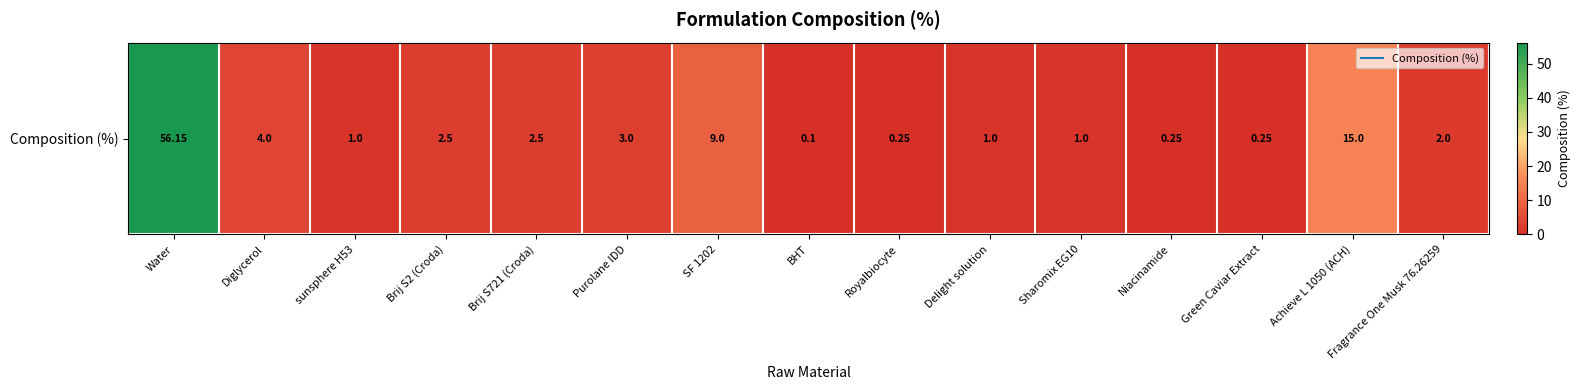

Count the number of data series in this chart.

1